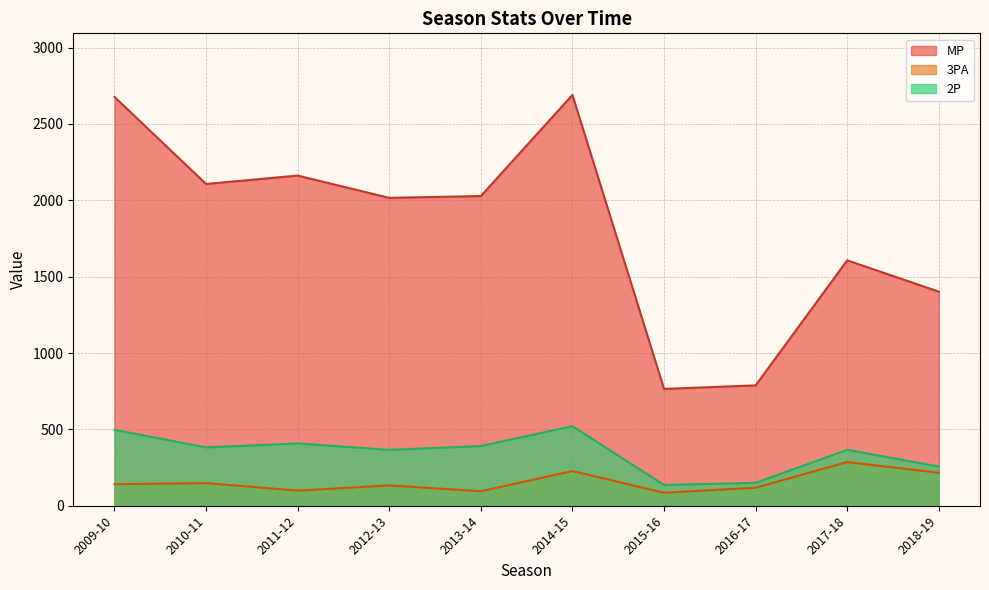

The value of 2P at 2015-16 is 230. True or false?

False